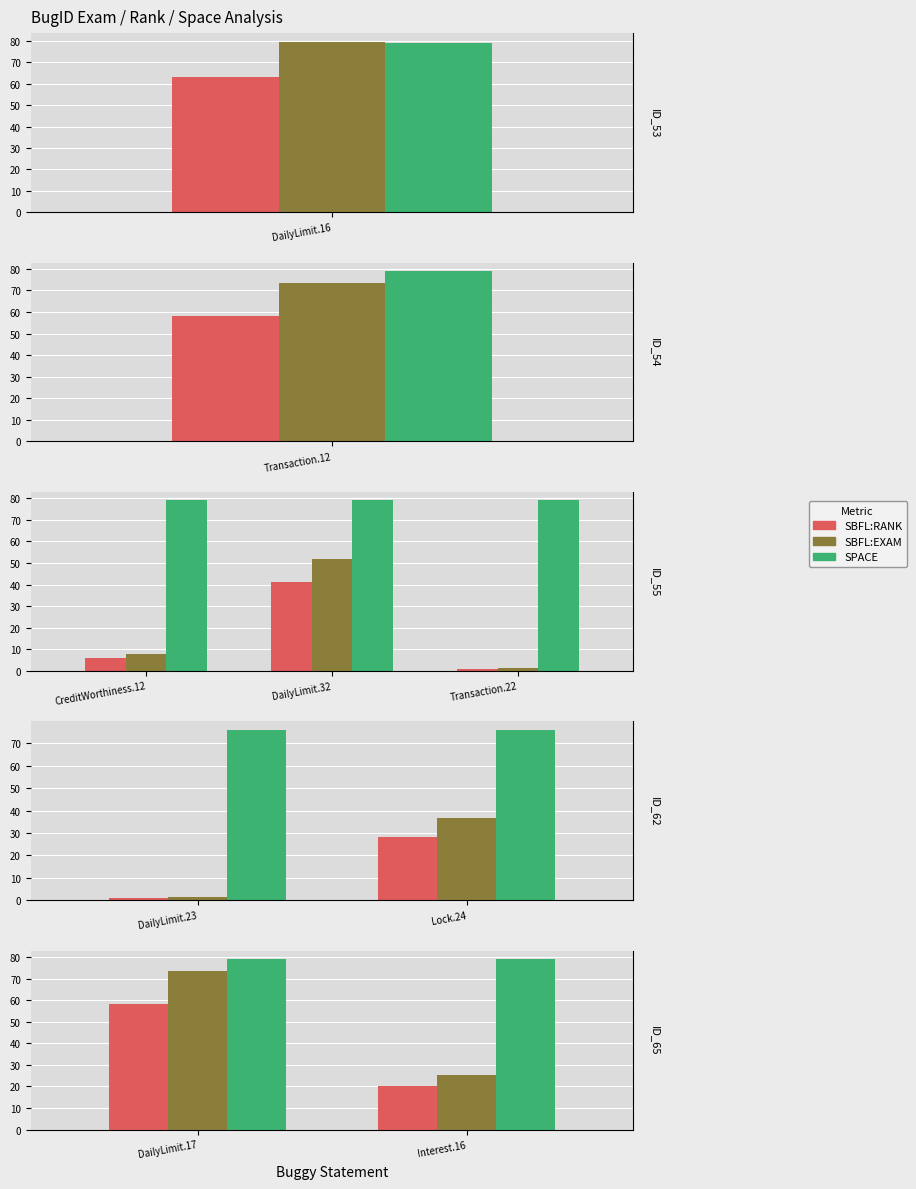

Is it true that SPACE equals 38.2 at Interest.16?

False